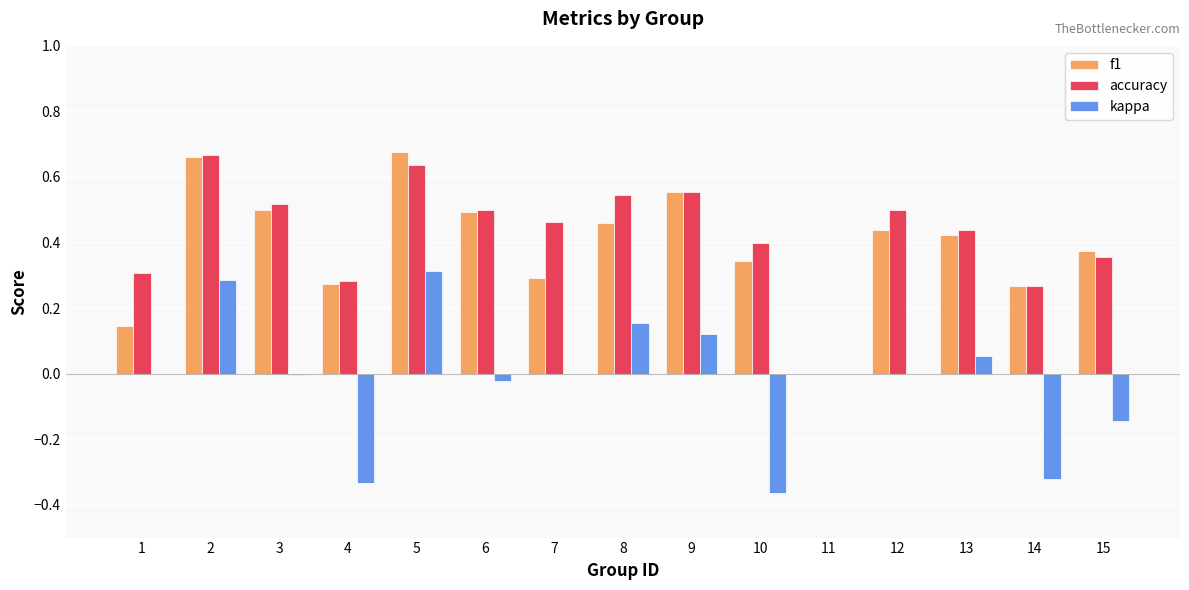

Which series changed the most between 8 and 10?

kappa